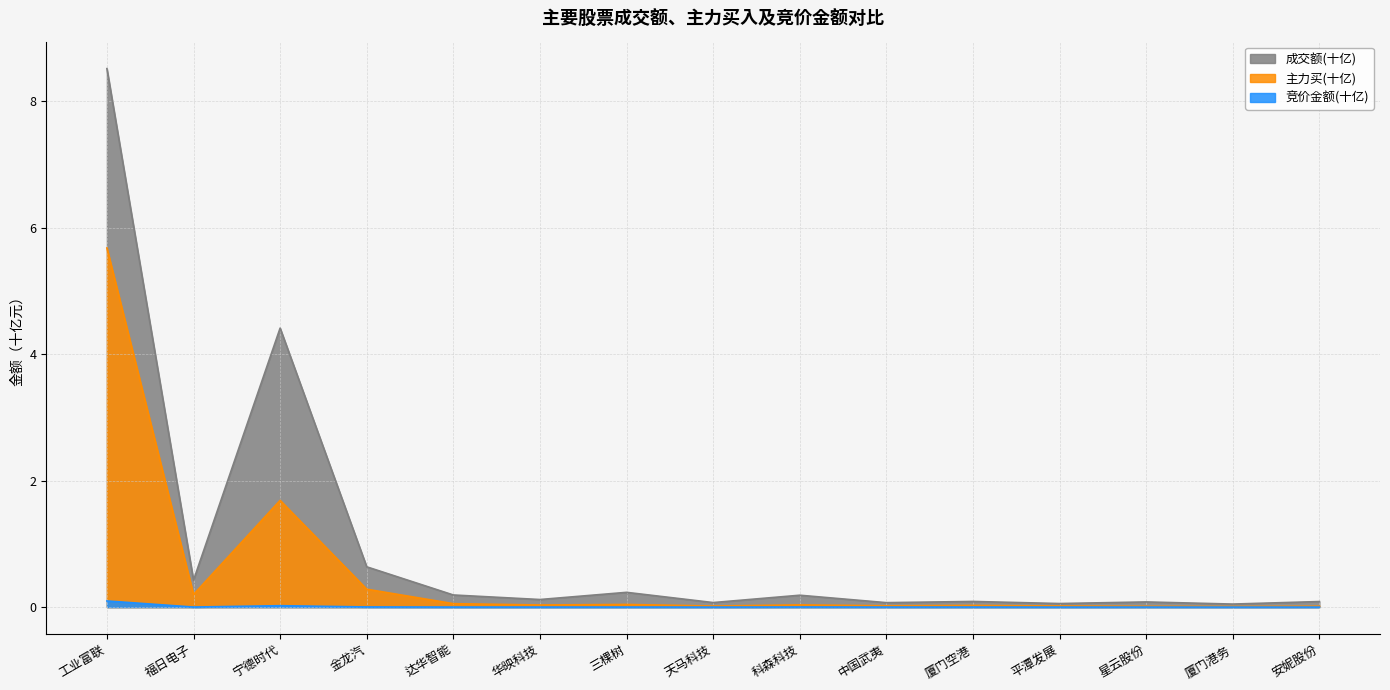

The value of 成交额(十亿) at 福日电子 is 0.4. True or false?

True